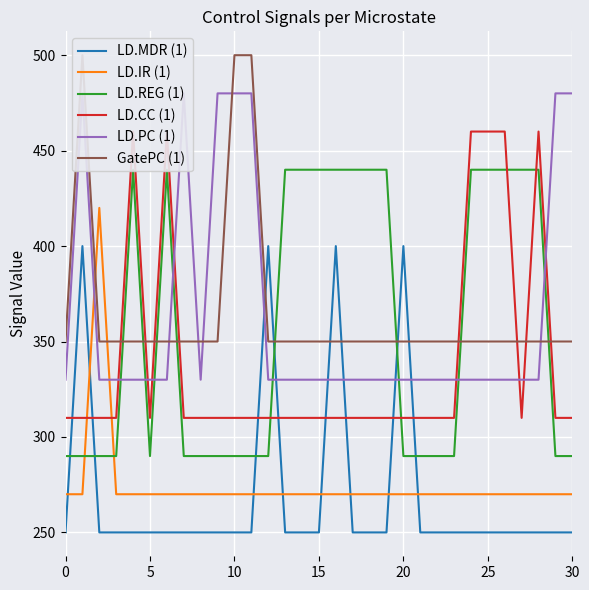

The LD.REG (1) series shows 440 at 25. True or false?

True